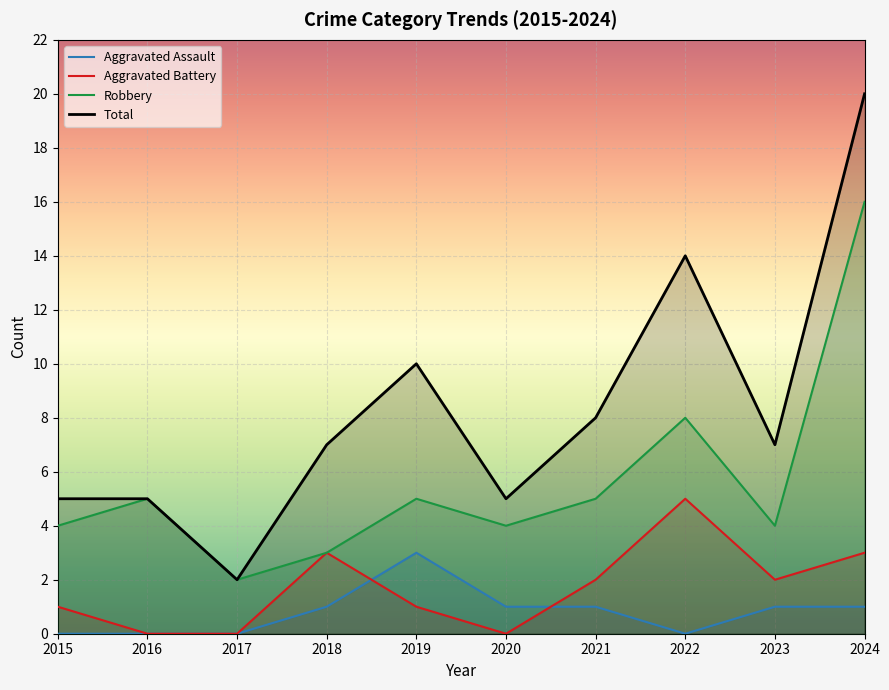

How many distinct data groups are displayed?

4